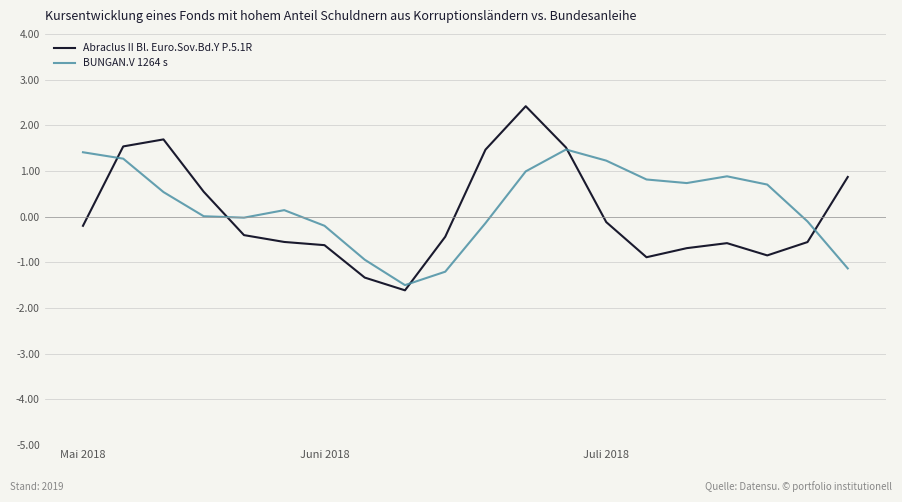

Which series has the largest range (max minus min)?

Abraclus II Bl. Euro.Sov.Bd.Y P.5.1R